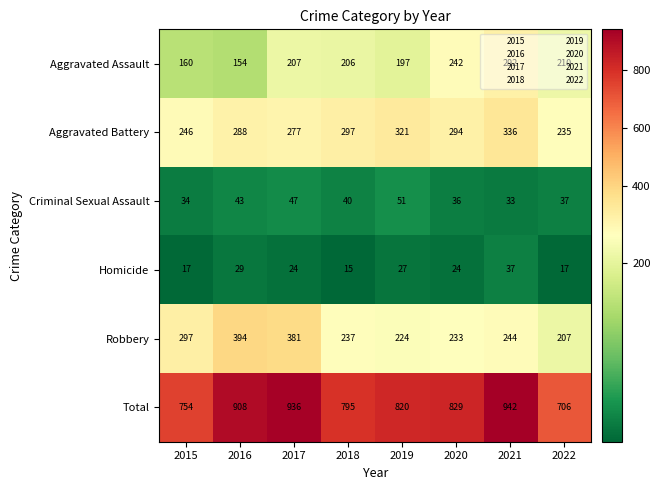

Where is Homicide nearest to the value 26?

2019